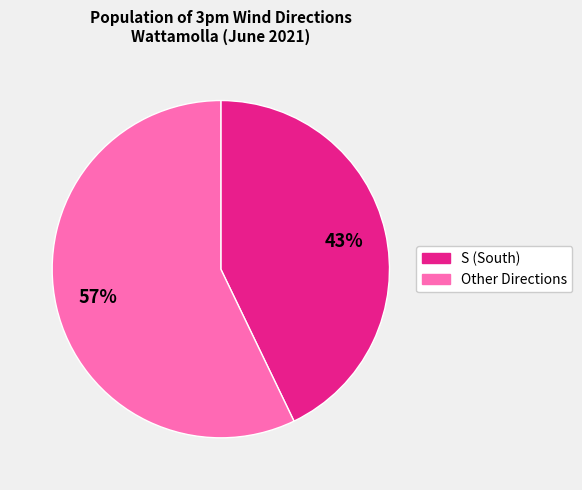

Is there any slice that represents more than half of the pie?

Yes